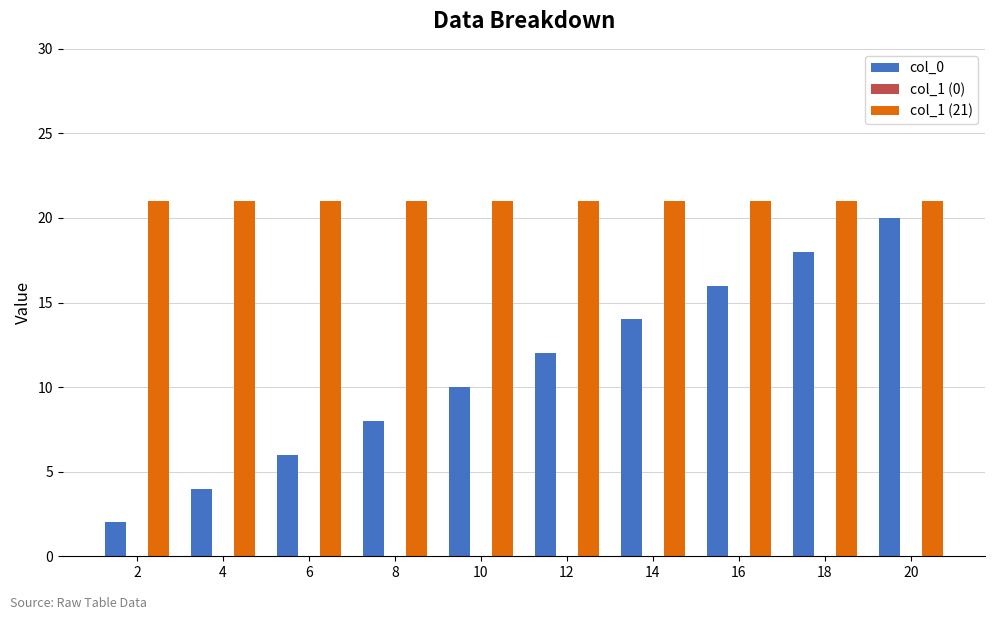

List the series in order of their peak value, highest first.

col_1 (21), col_0